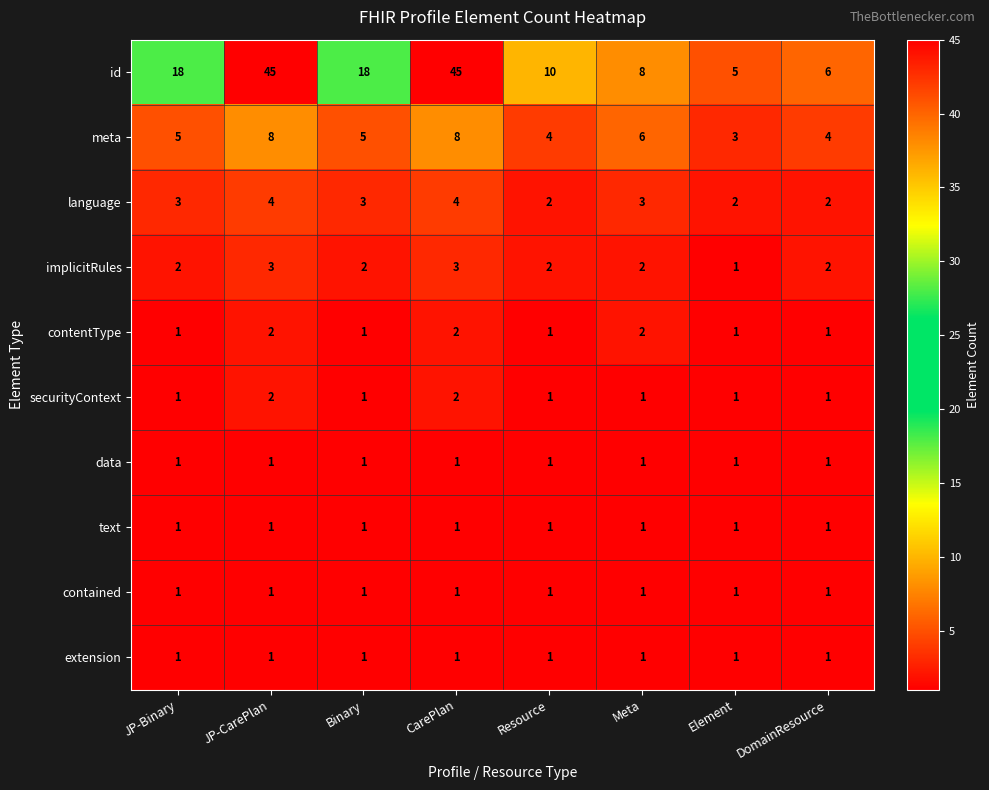

What is the average value of the language series?

3